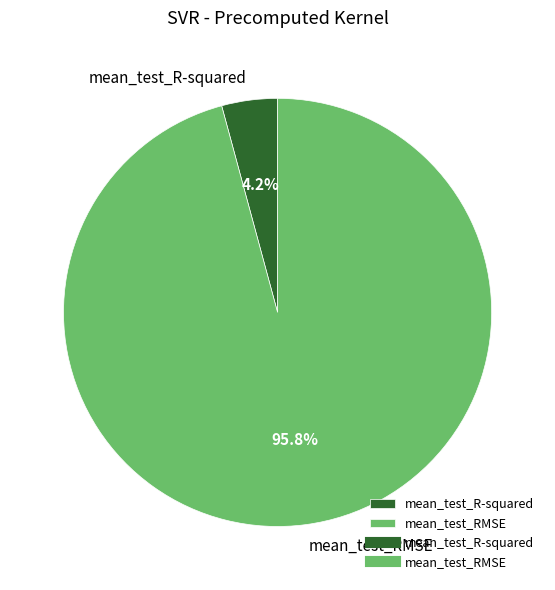

What is the smallest slice in the pie chart?

mean_test_R-squared